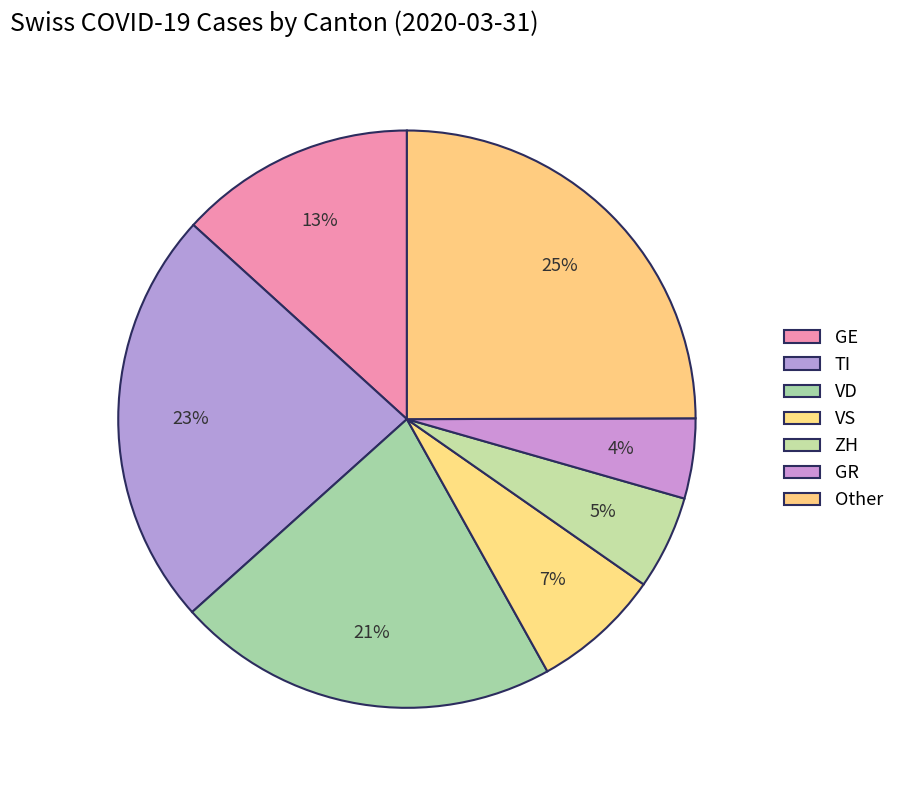

How many segments does this pie chart have?

7